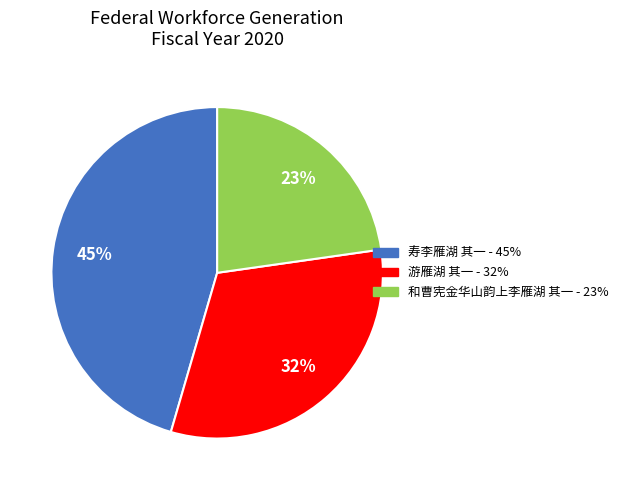

Is there any slice that represents more than half of the pie?

No